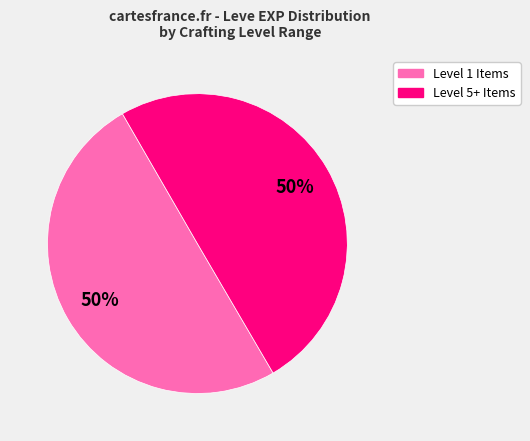

To the nearest percent, what is the average slice percentage?

50%